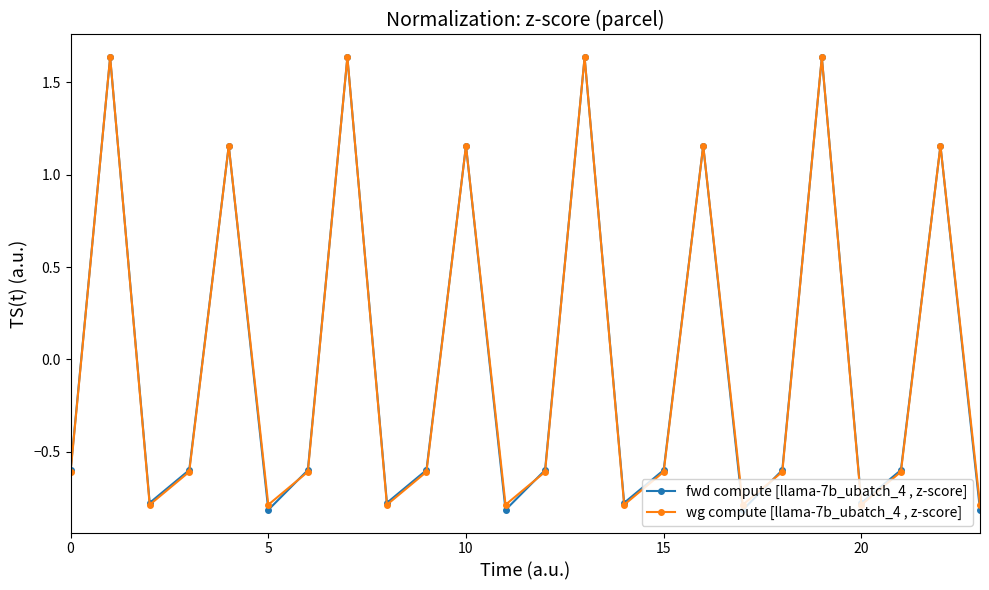

What is the minimum value for wg compute [llama-7b_ubatch_4 , z-score]?

-0.8